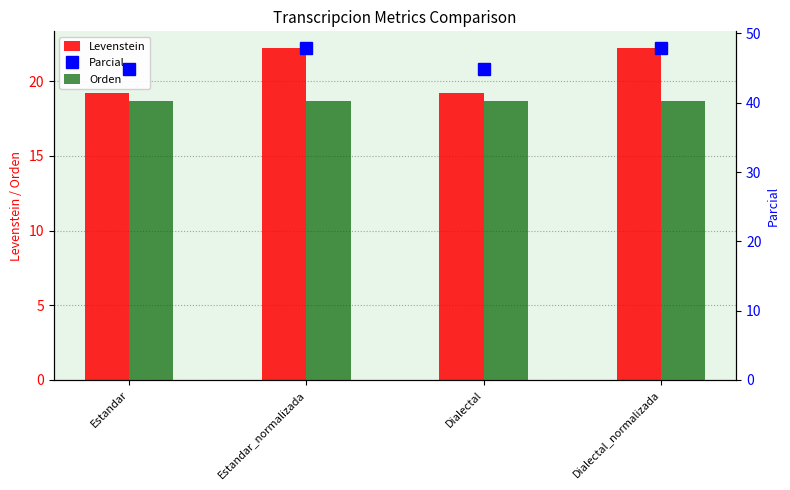

How many distinct data groups are displayed?

3